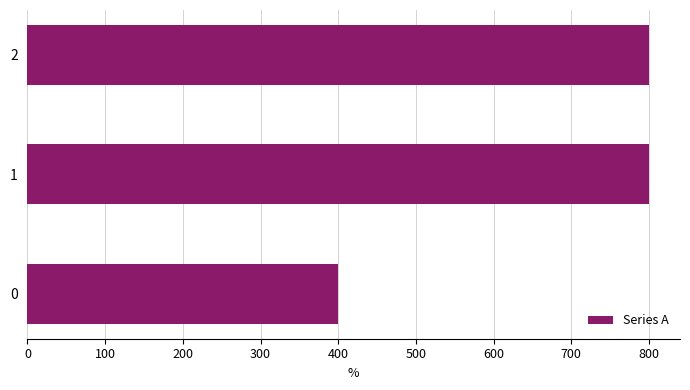

What is the average value?

667